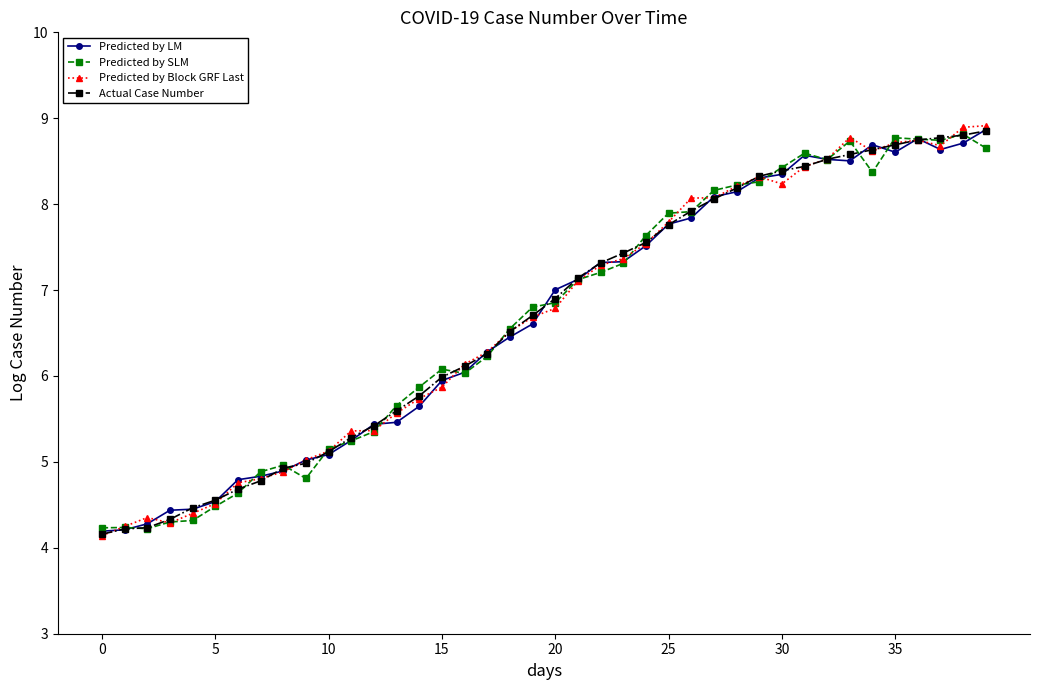

True or false: Predicted by SLM has more than 1 interior local peaks.

True